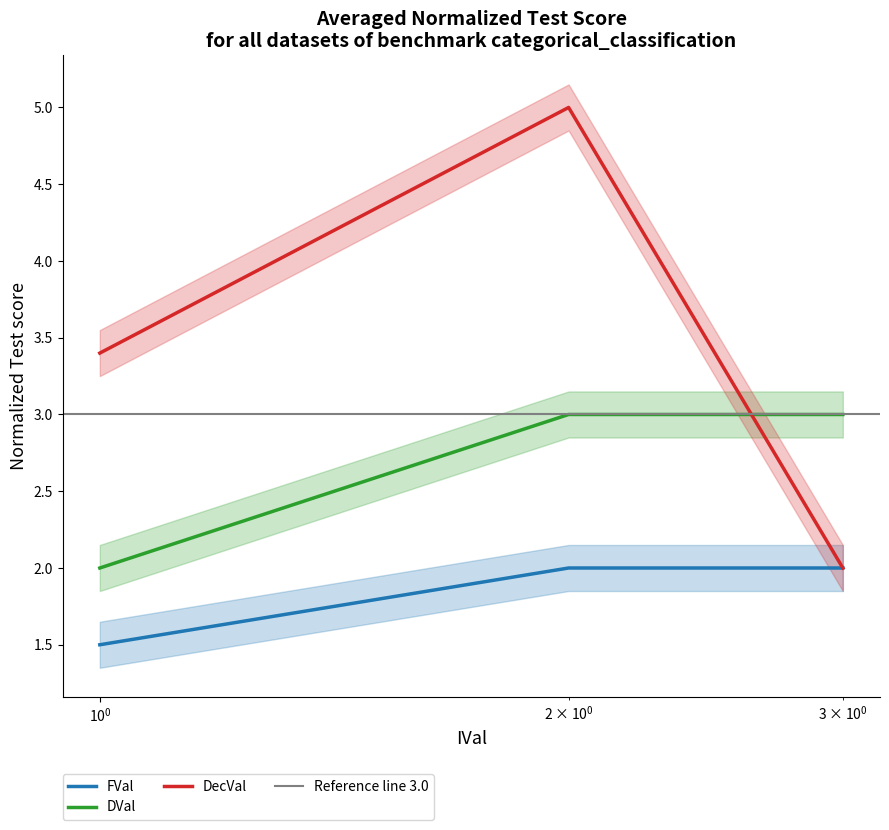

At which label does DVal reach its peak?

2